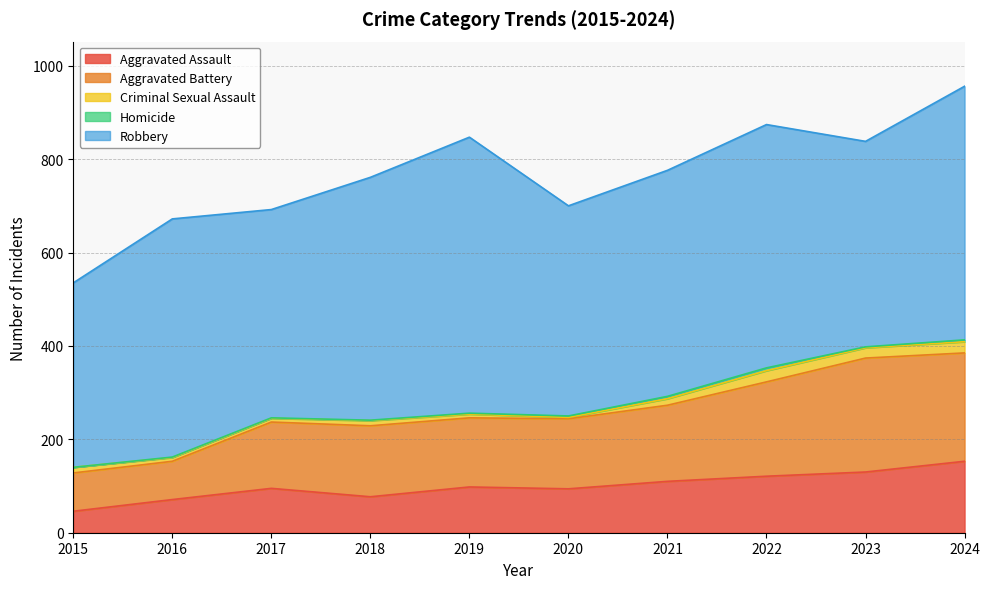

Which series changed the most between 2017 and 2019?

Robbery